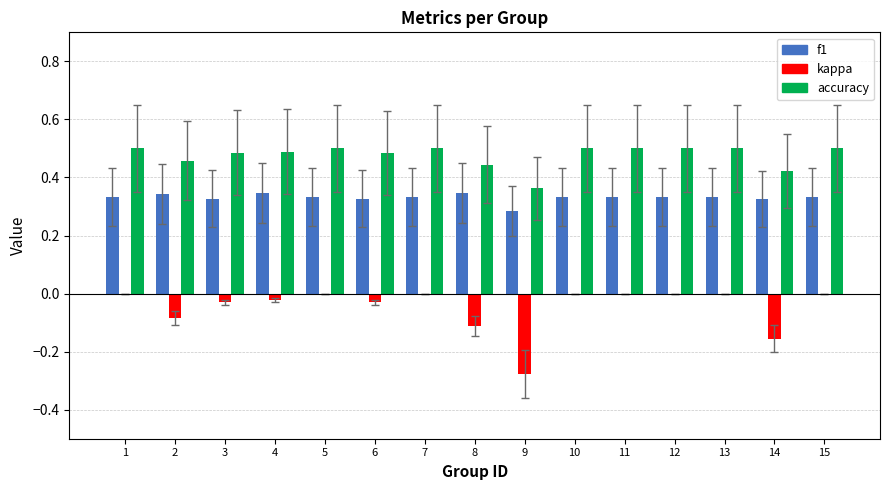

What is the sum of the accuracy values at 8 and 7?

0.9